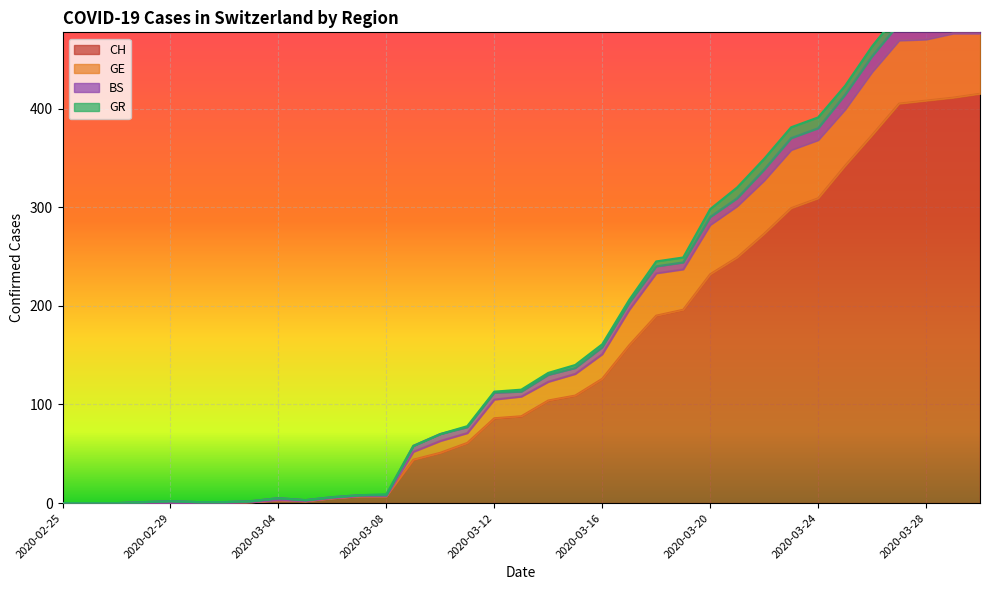

In CH, how many points are lower than both neighbors (excluding endpoints)?

1